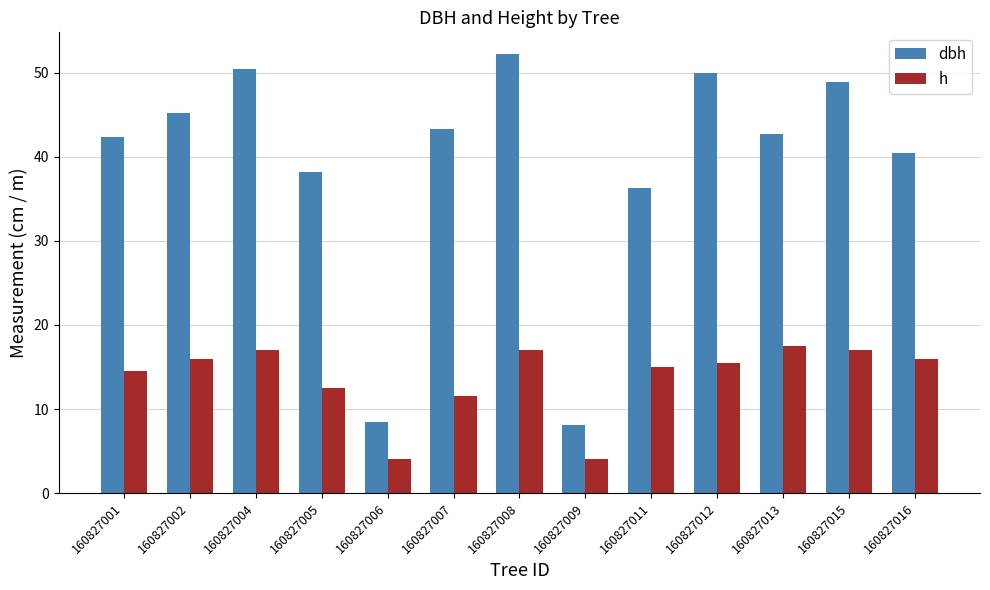

Which series has the largest range (max minus min)?

dbh